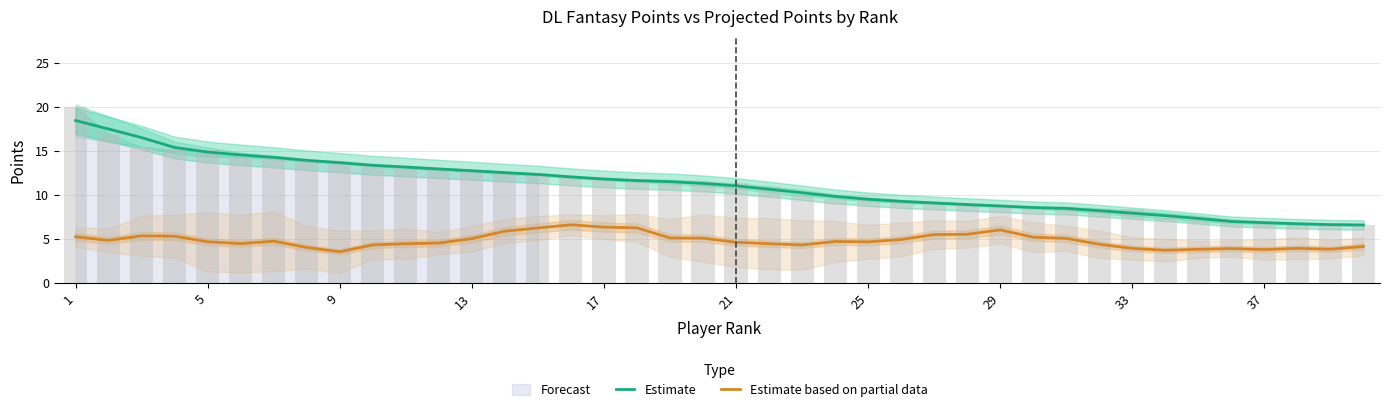

True or false: Estimate has a value of 8.0 at 33.

True